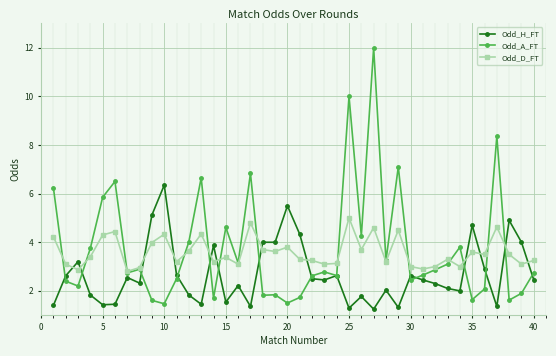

True or false: Odd_D_FT and Odd_H_FT cross at least once.

True